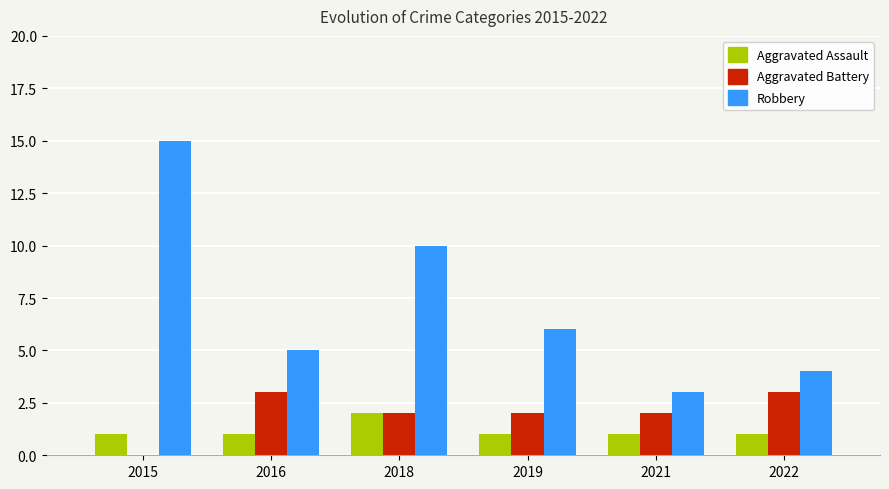

How many groups of bars are there?

6